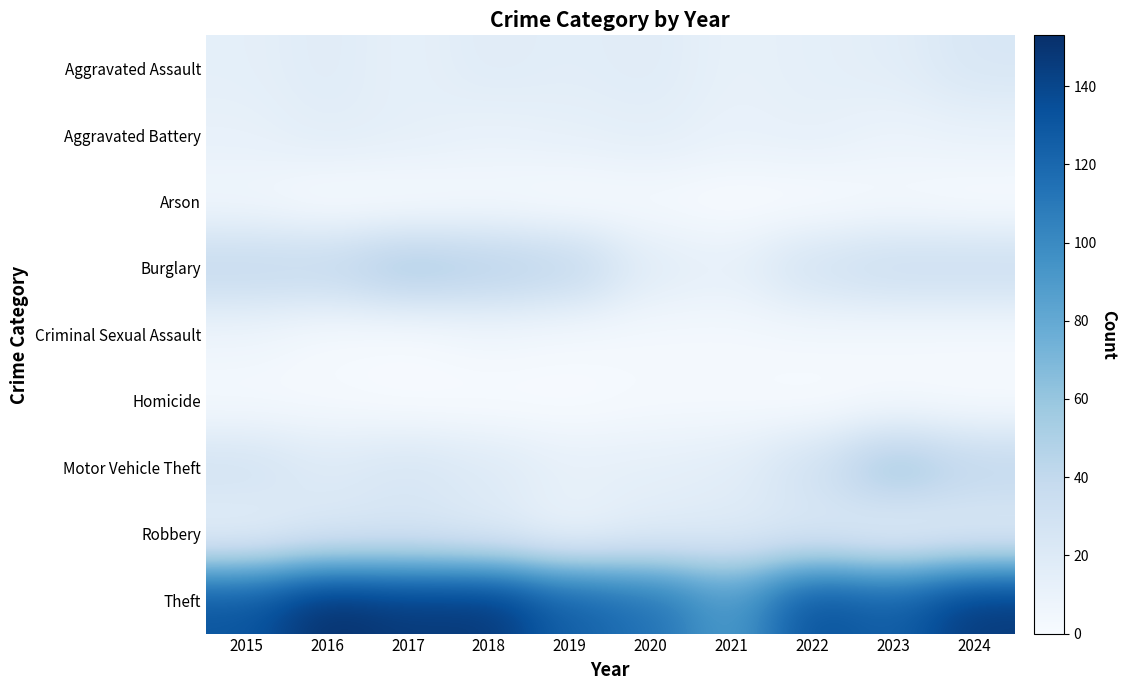

Reading right to left, what are all the values shown in this chart?

Aggravated Assault: 2024=24	2023=16	2022=14	2021=12	2020=18	2019=16	2018=18	2017=13	2016=18	2015=14
Aggravated Battery: 2024=11	2023=9	2022=13	2021=11	2020=15	2019=13	2018=11	2017=14	2016=16	2015=12
Arson: 2024=0	2023=2	2022=0	2021=0	2020=2	2019=0	2018=2	2017=0	2016=0	2015=5
Burglary: 2024=35	2023=35	2022=29	2021=13	2020=17	2019=42	2018=48	2017=54	2016=40	2015=40
Criminal Sexual Assault: 2024=3	2023=3	2022=4	2021=3	2020=3	2019=3	2018=5	2017=1	2016=2	2015=7
Homicide: 2024=1	2023=2	2022=0	2021=2	2020=2	2019=0	2018=0	2017=0	2016=2	2015=2
Motor Vehicle Theft: 2024=42	2023=57	2022=30	2021=16	2020=14	2019=13	2018=20	2017=25	2016=20	2015=29
Robbery: 2024=18	2023=14	2022=22	2021=19	2020=17	2019=9	2018=19	2017=24	2016=22	2015=13
Theft: 2024=147	2023=125	2022=134	2021=89	2020=115	2019=125	2018=148	2017=147	2016=153	2015=131